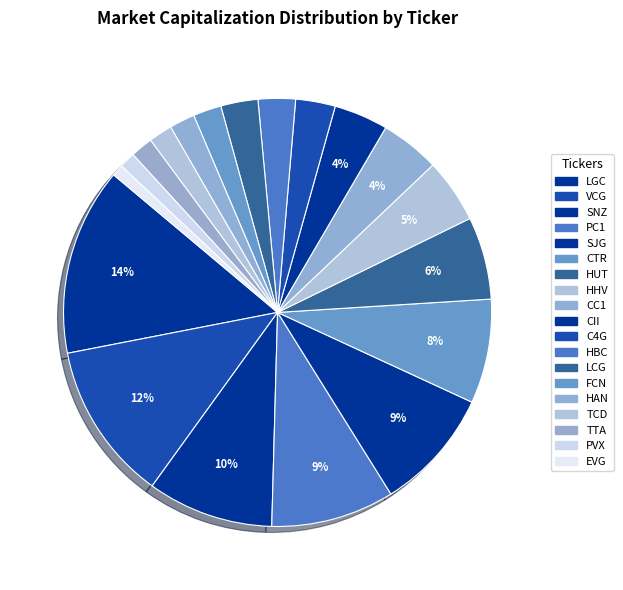

How many slices are in this pie chart?

19